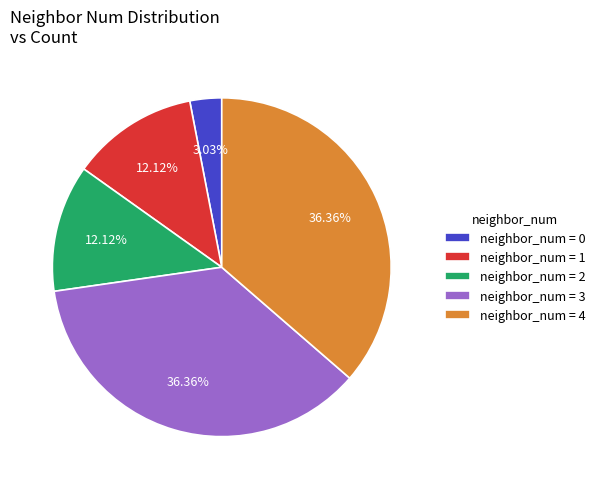

To the nearest percent, what is the difference between the largest and smallest slice percentages?

33%